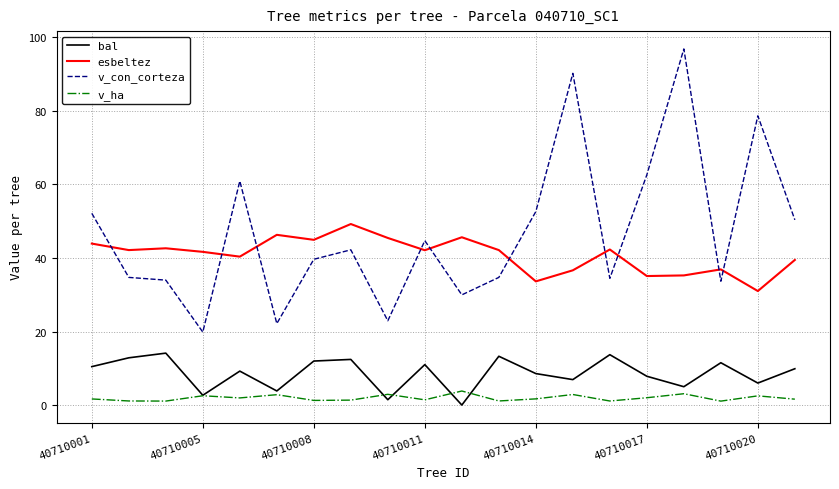

How many lines are shown in the chart?

4